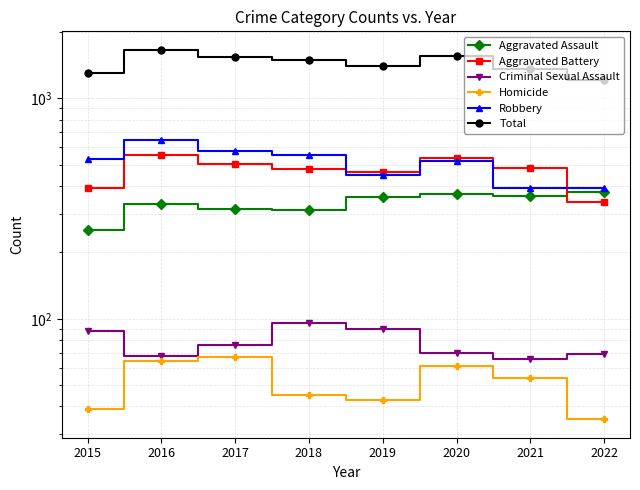

True or false: Homicide and Total cross at least once.

False